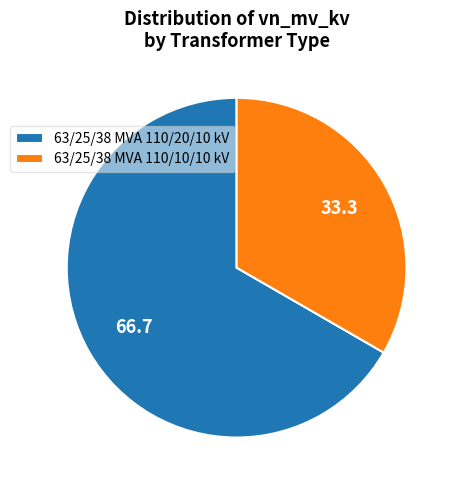

Approximately how many times larger is the value at 63/25/38 MVA 110/20/10 kV compared to 63/25/38 MVA 110/10/10 kV?

2.0